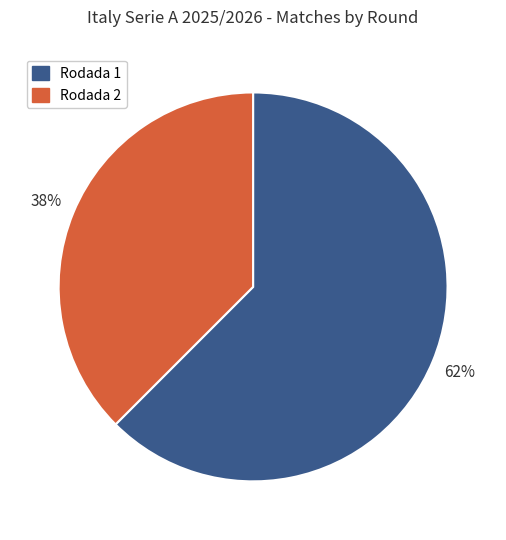

Which has a higher value, Rodada 2 or Rodada 1?

Rodada 1